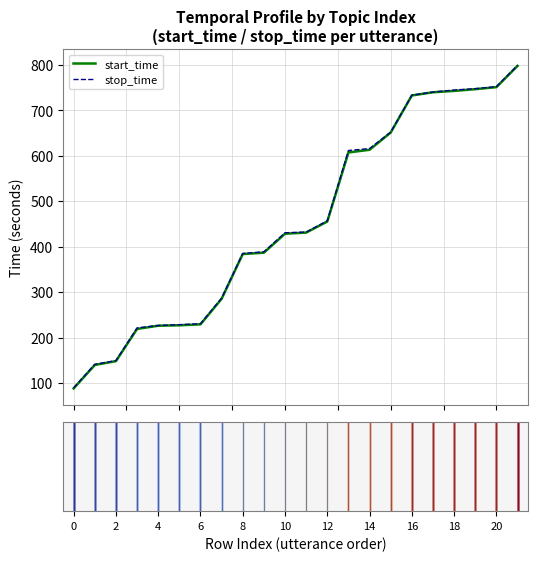

How many values in the stop_time series are below 432?

11